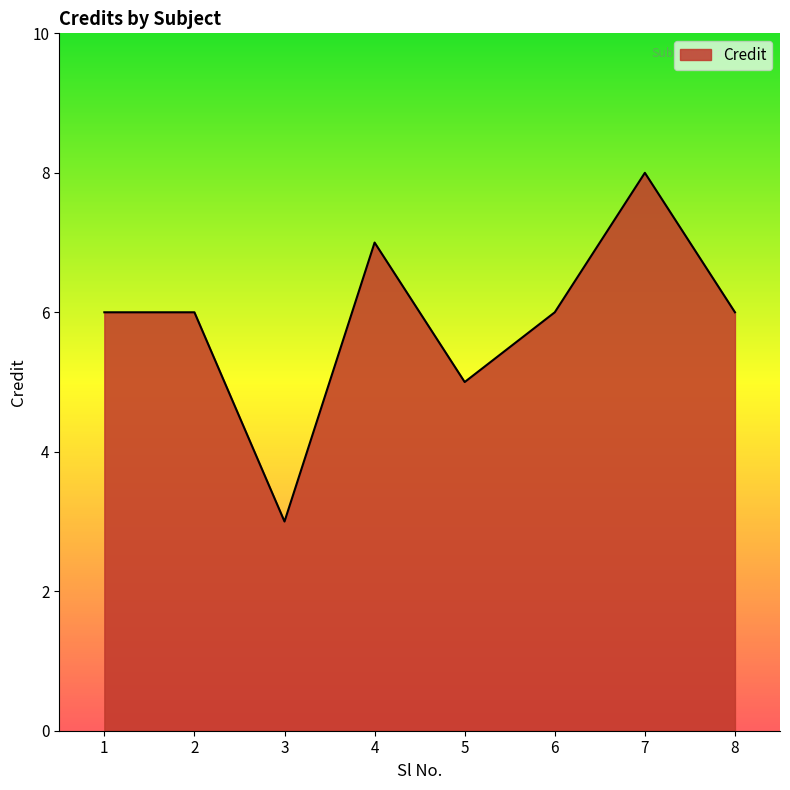

The value at 4 is 7. True or false?

True